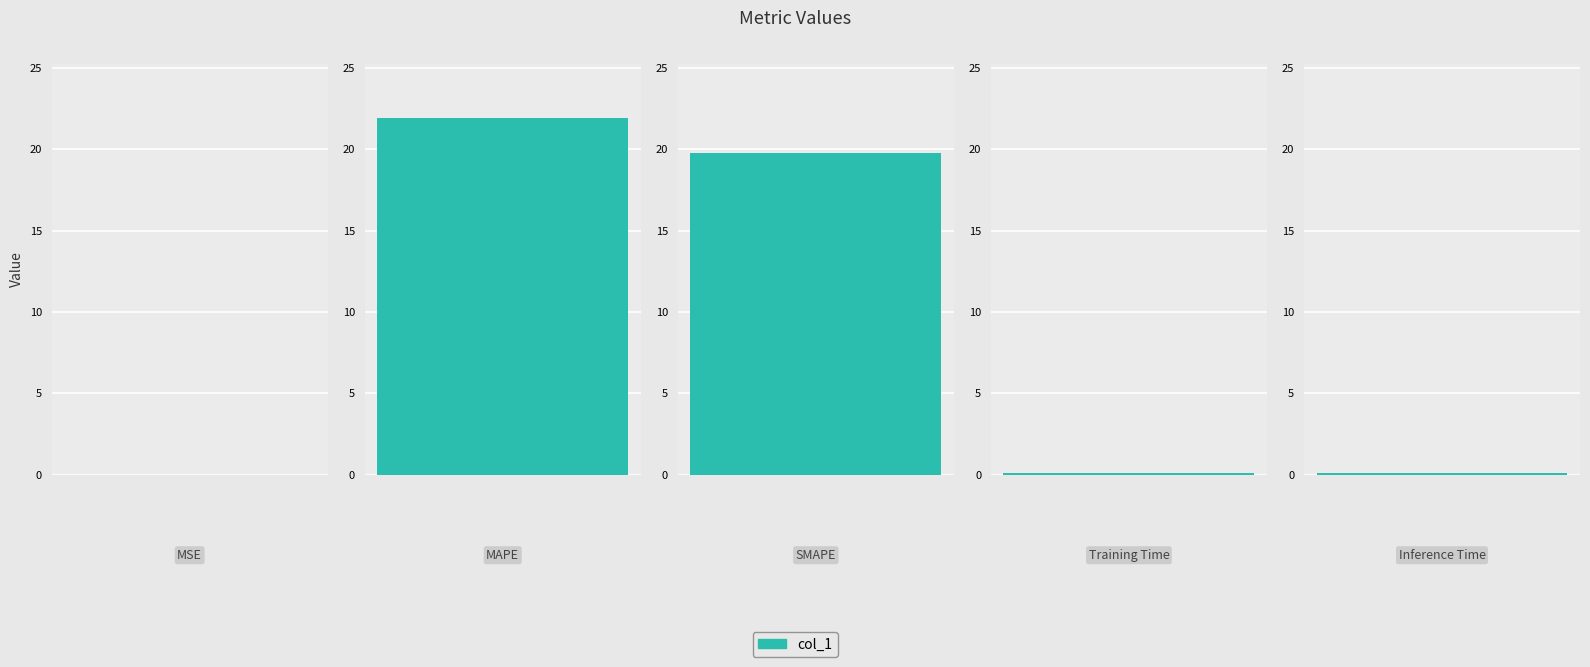

Reading left to right, extract all data points from this chart.

0.0	21.9	19.8	0.1	0.1